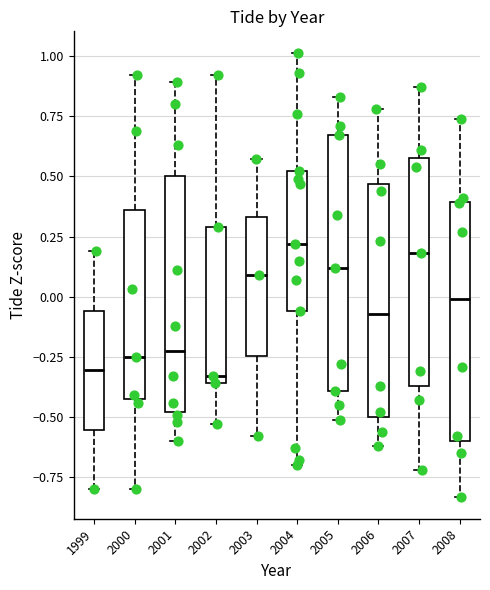

Reading left to right, read every box against the y-axis: the position of its median line, the range the box covers, and the ends of its whiskers. The values are not printed on the chart, so give them approximately, as read against the axis.

1999: median -0.30, box -0.55 to -0.05, whiskers -0.80 to 0.20
2000: median -0.25, box -0.40 to 0.35, whiskers -0.80 to 0.90
2001: median -0.20, box -0.50 to 0.50, whiskers -0.60 to 0.90
2002: median -0.35 (just above the box's lower edge), box -0.35 to 0.30, whiskers -0.55 to 0.90
2003: median 0.10, box -0.25 to 0.35, whiskers -0.60 to 0.55
2004: median 0.20, box -0.05 to 0.50, whiskers -0.70 to 1.00
2005: median 0.10, box -0.40 to 0.65, whiskers -0.50 to 0.85
2006: median -0.05, box -0.50 to 0.45, whiskers -0.60 to 0.80
2007: median 0.20, box -0.35 to 0.60, whiskers -0.70 to 0.85
2008: median 0.00, box -0.60 to 0.40, whiskers -0.85 to 0.75